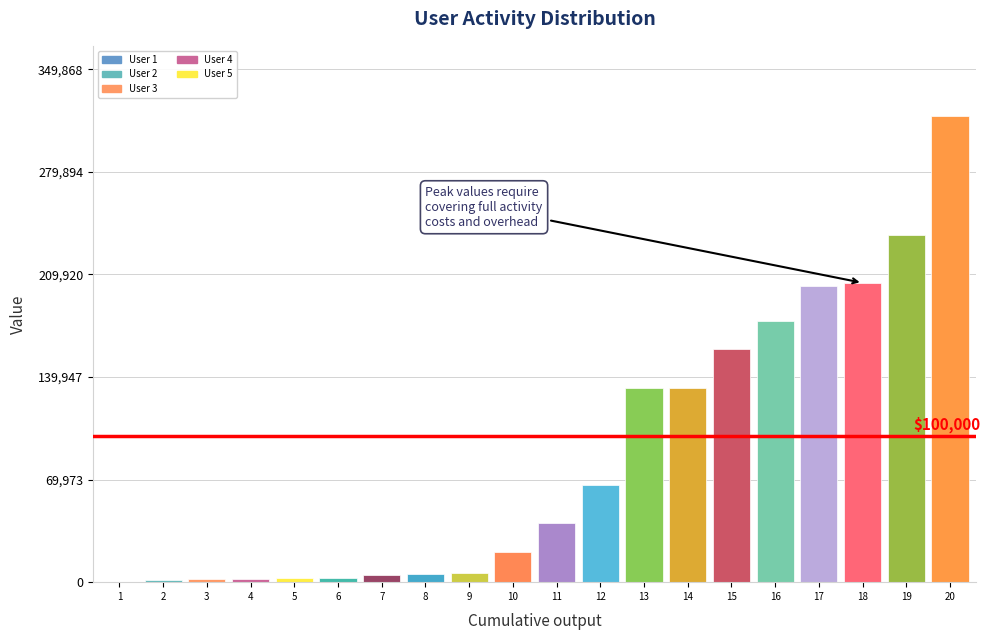

Approximately how many times larger is the value at 19 compared to 4?

111.0